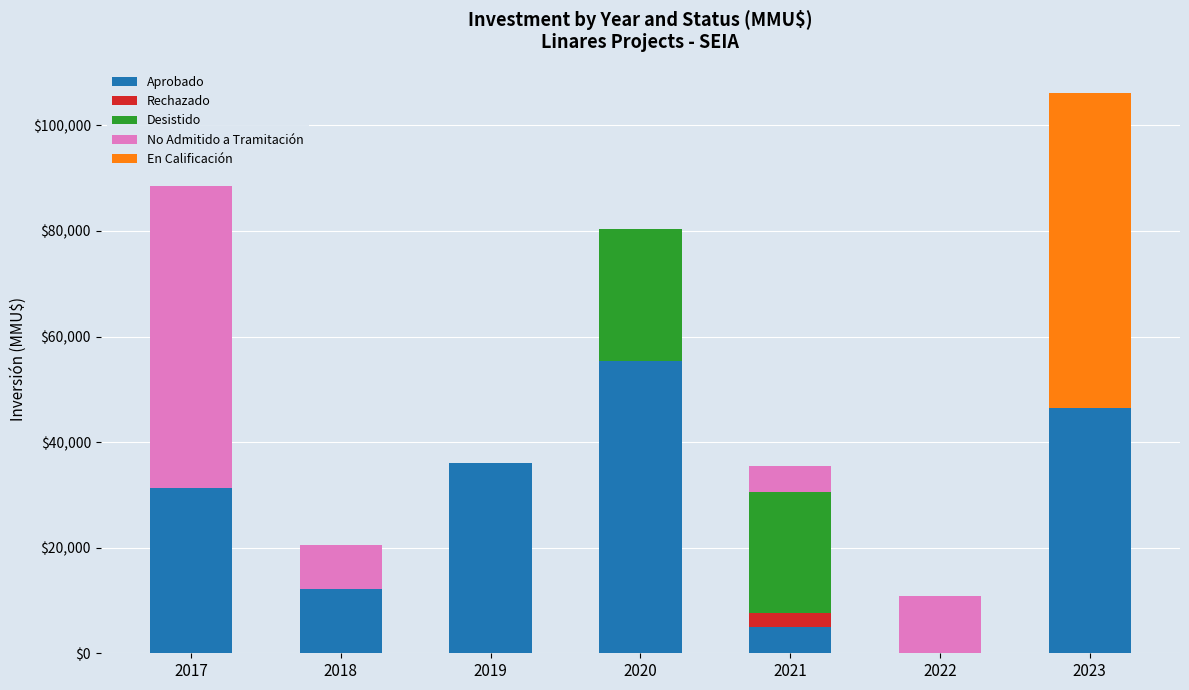

What is the value of the Aprobado bar at the 5th from the left?

5040